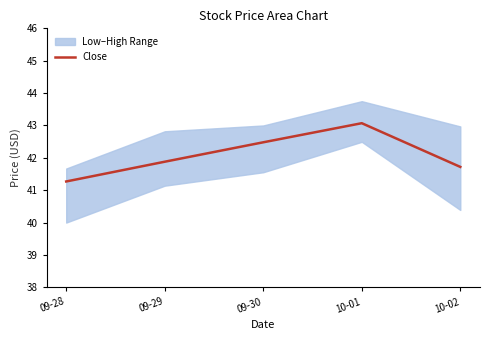

What is the ratio of the value at 10-01 to the value at 09-30?

1.0